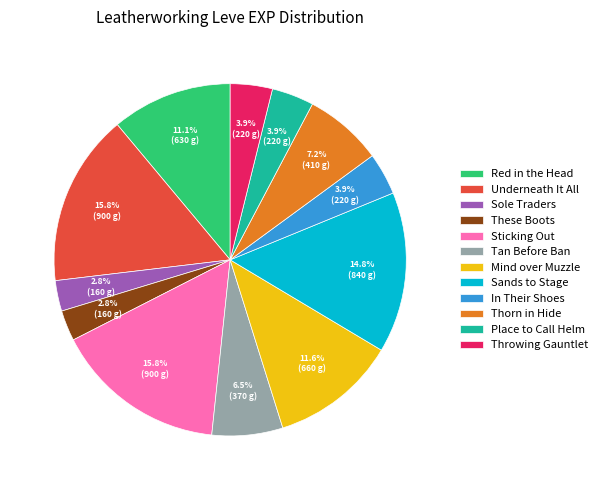

Count the number of slices in the pie.

12